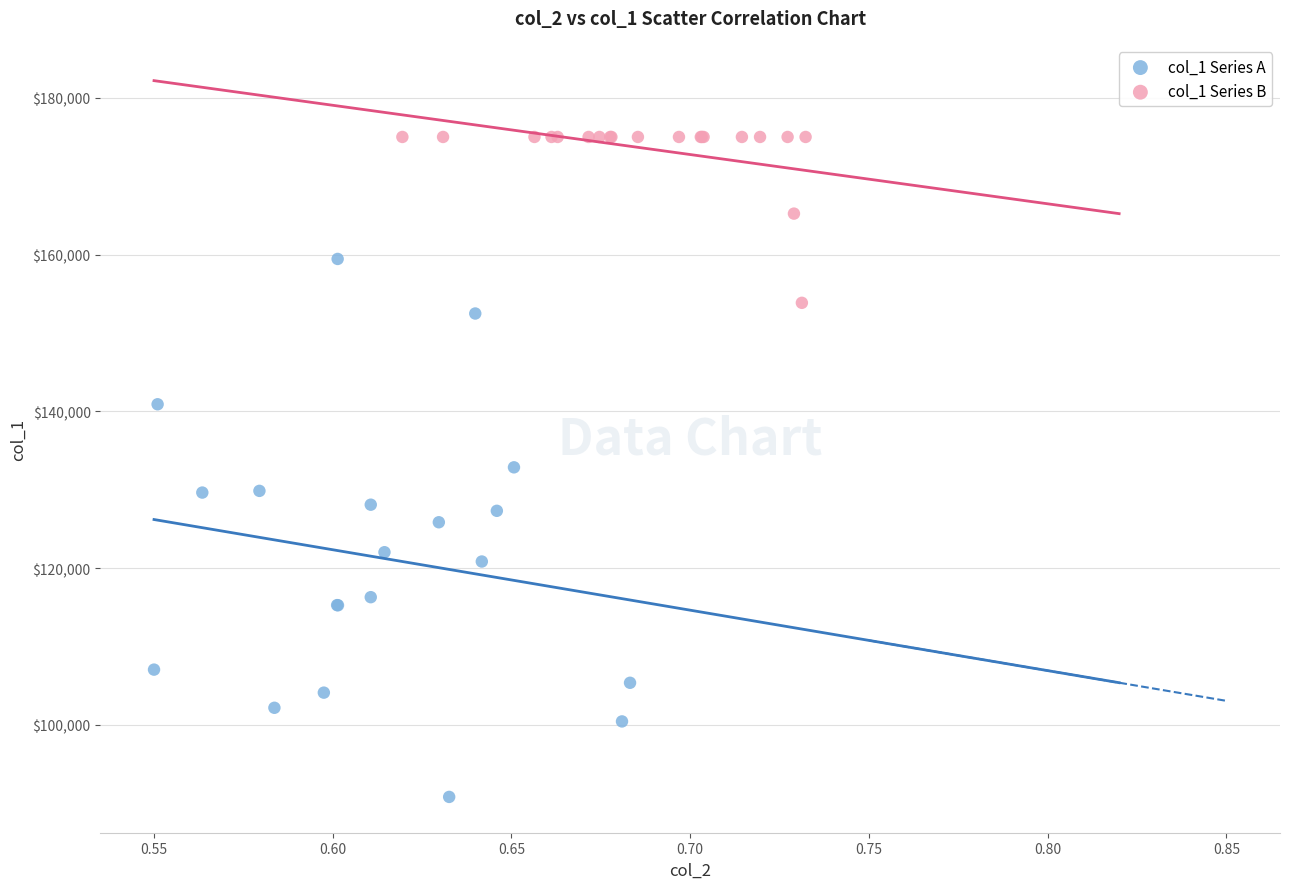

Which series reaches the maximum Y coordinate?

col_1 Series B